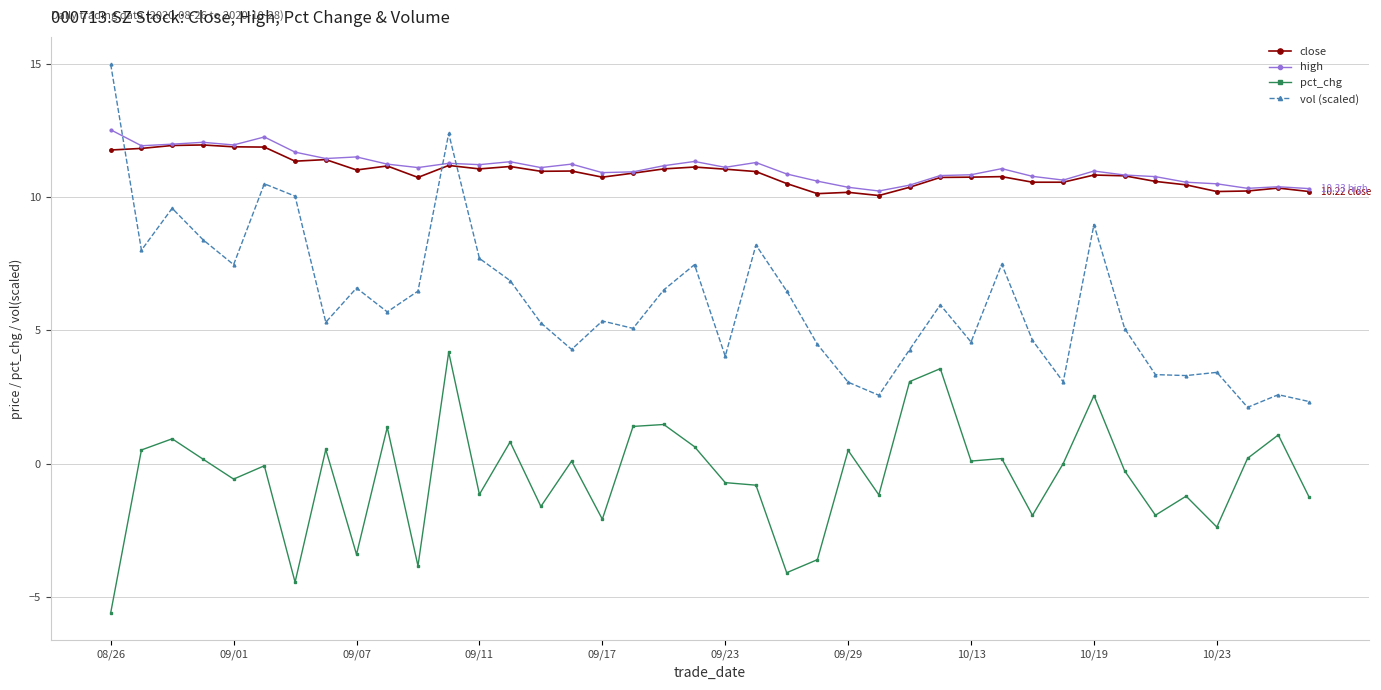

True or false: close has more than 0 interior local peaks.

True